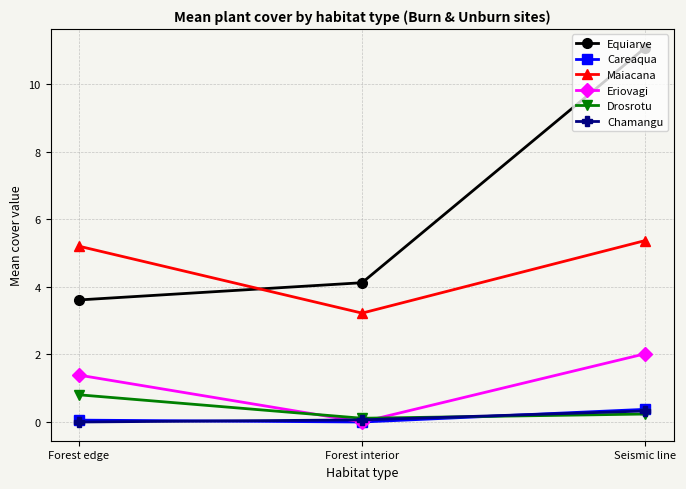

True or false: Careaqua has a value of 0.0 at Forest interior.

True